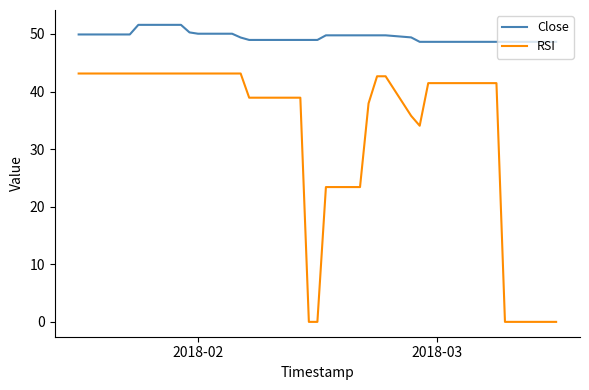

Rank the series by their average value, from lowest to highest.

RSI, Close